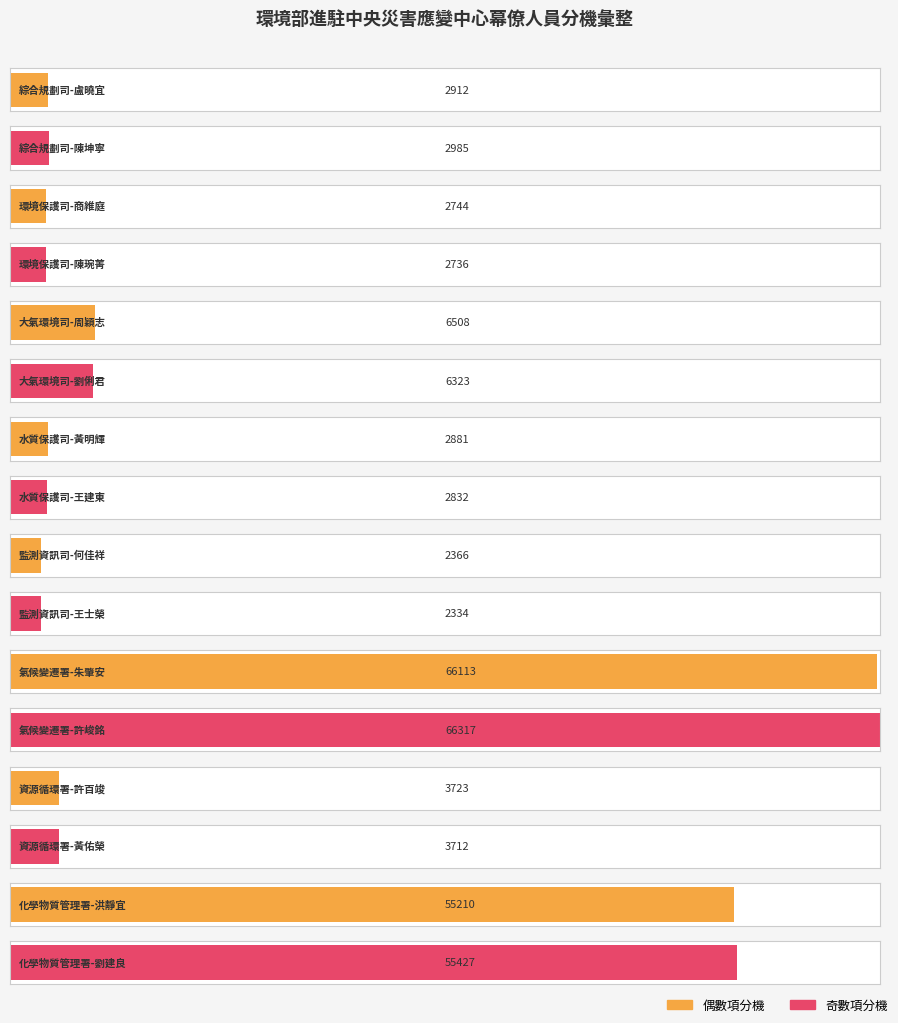

What is the difference between the values at 大氣環境司-劉俐君 and 監測資訊司-王士榮?

3989